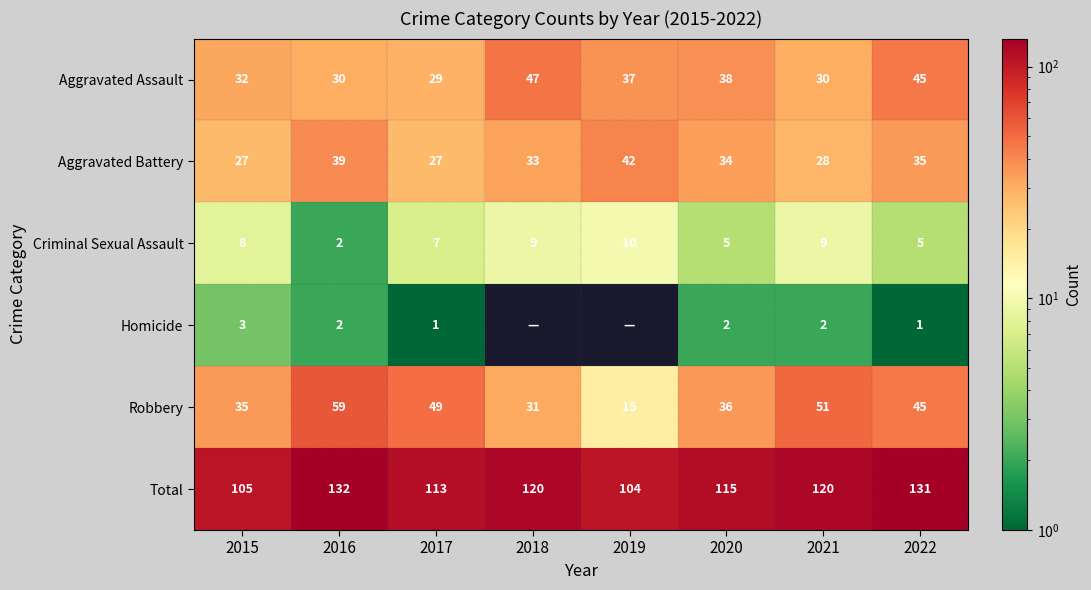

At how many categories does at least one series exceed 123?

2